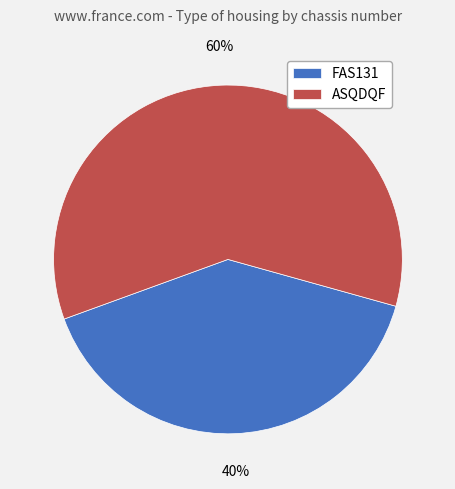

Is there a majority slice in this chart?

Yes